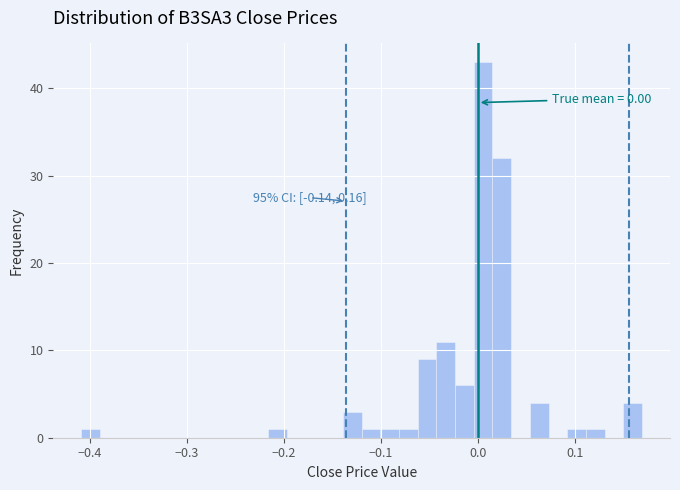

Read against the x-axis, roughly where is the centre of the tallest bar?

0.01